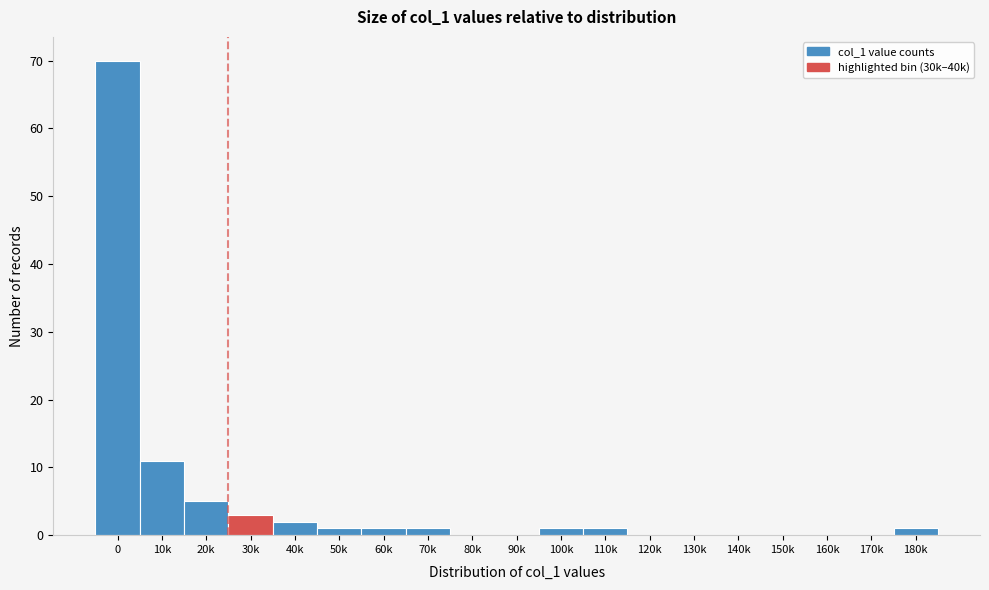

Reading left to right, transcribe all the data shown in this chart.

0=70	10k=11	20k=5	30k=3	40k=2	50k=1	60k=1	70k=1	80k=0	90k=0	100k=1	110k=1	120k=0	130k=0	140k=0	150k=0	160k=0	170k=0	180k=1